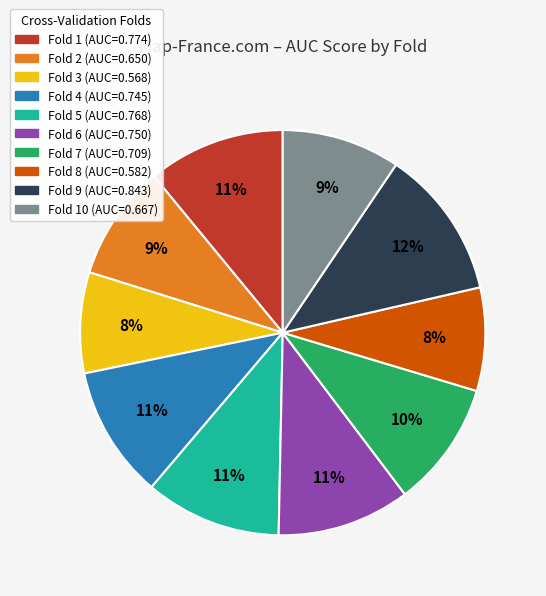

Is there any slice that represents more than half of the pie?

No